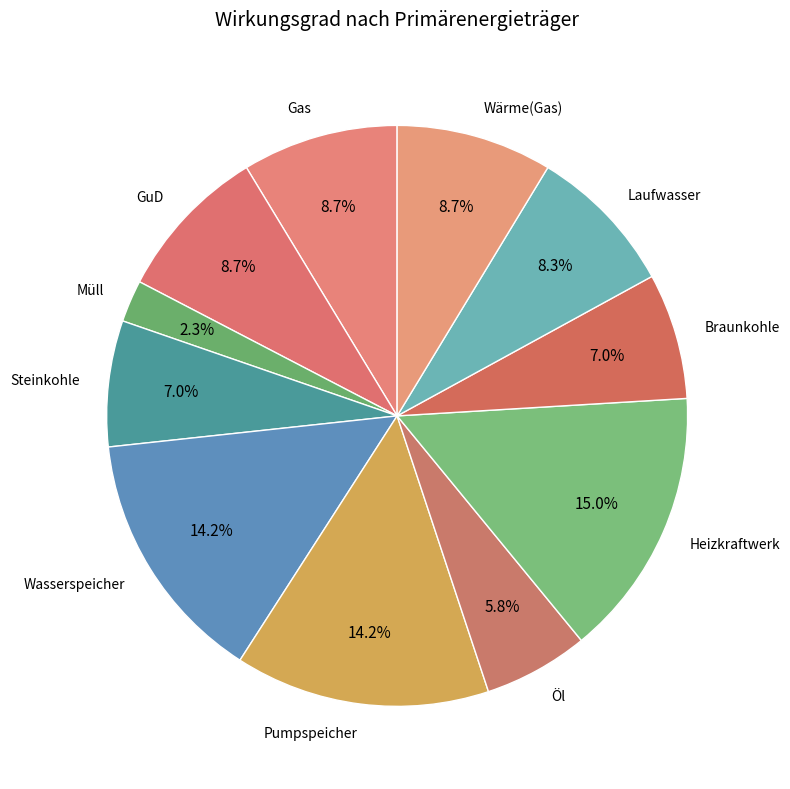

Does any single category account for the majority?

No